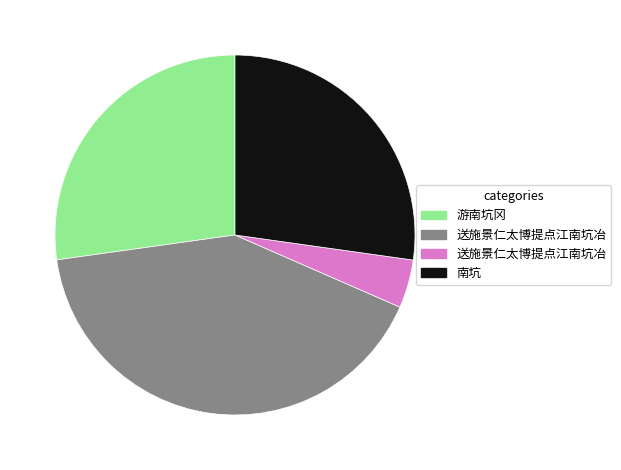

Is there a majority slice in this chart?

No